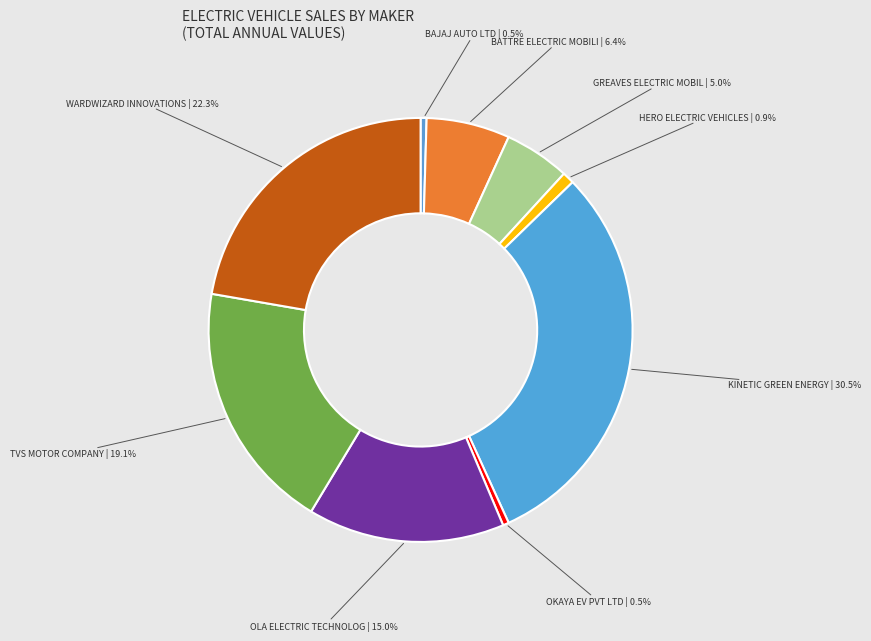

How many slices are in this pie chart?

9